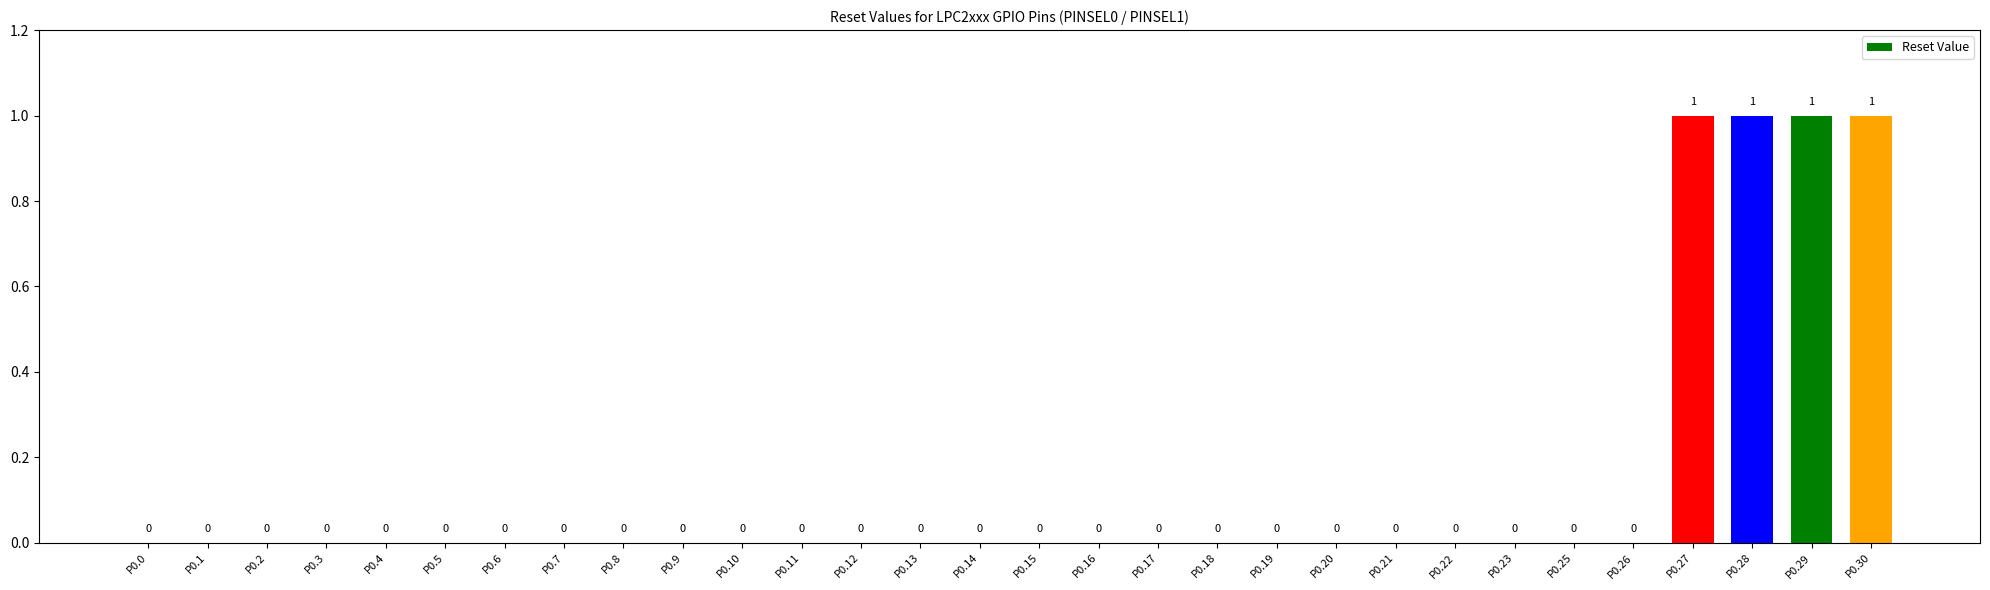

What is the change in value from P0.4 to P0.29?

+1